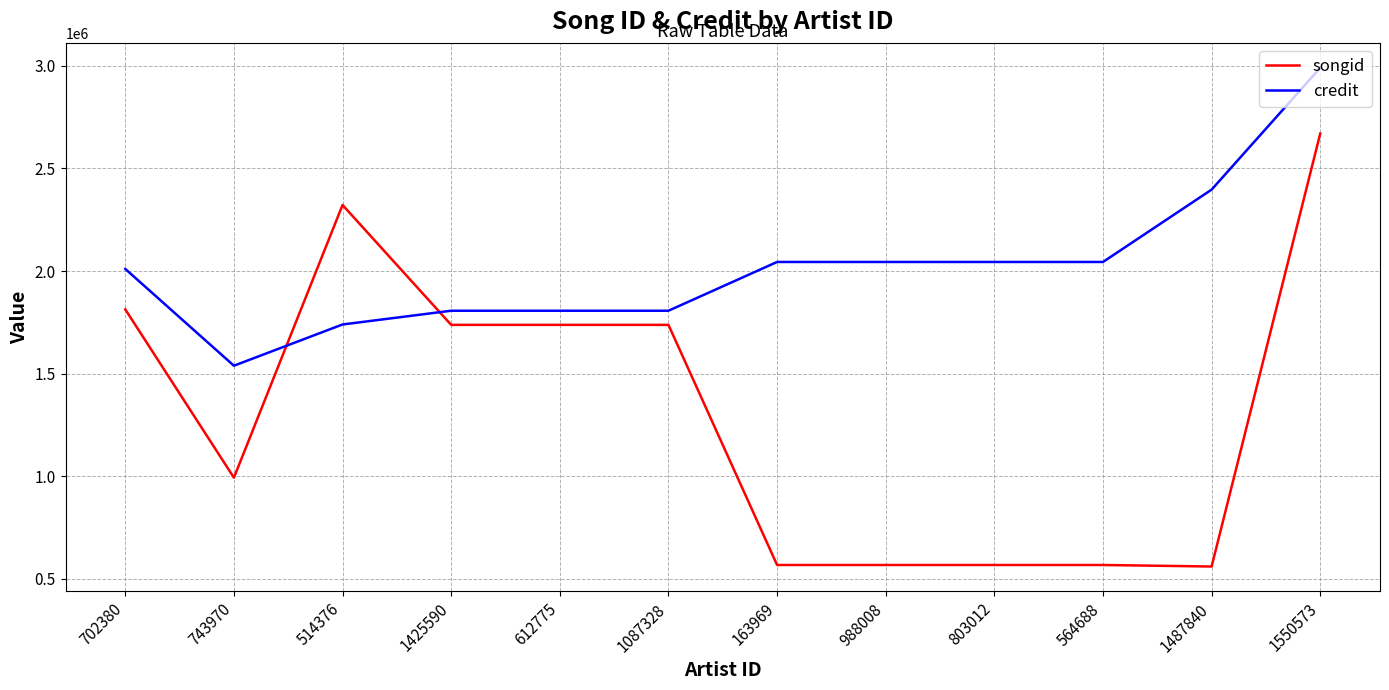

What position from the right is 803012?

4